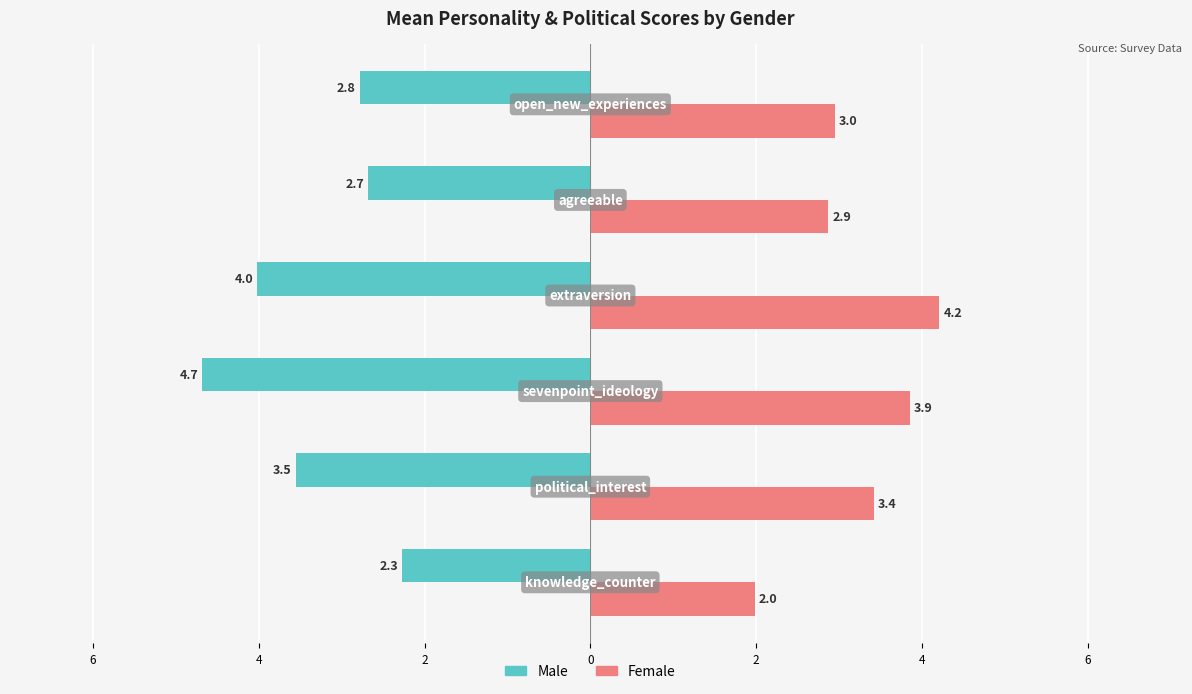

What are all the series names shown in the legend?

Male, Female